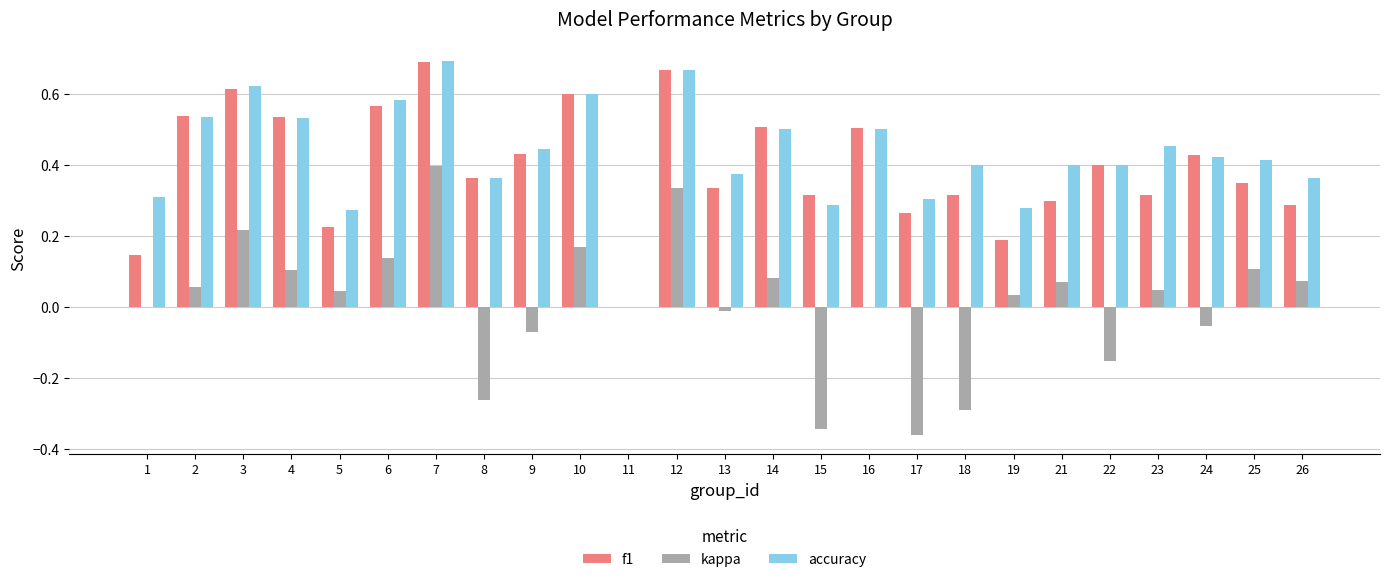

The value of accuracy at 13 is 0.6. True or false?

False